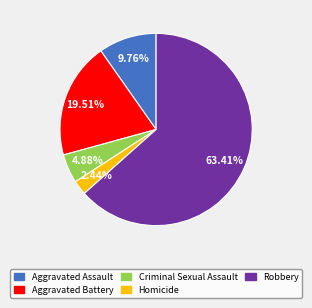

Which has a higher value, Homicide or Aggravated Battery?

Aggravated Battery